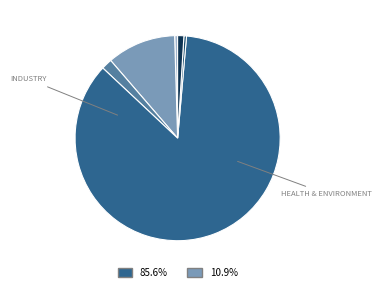

Is there a majority slice in this chart?

Yes